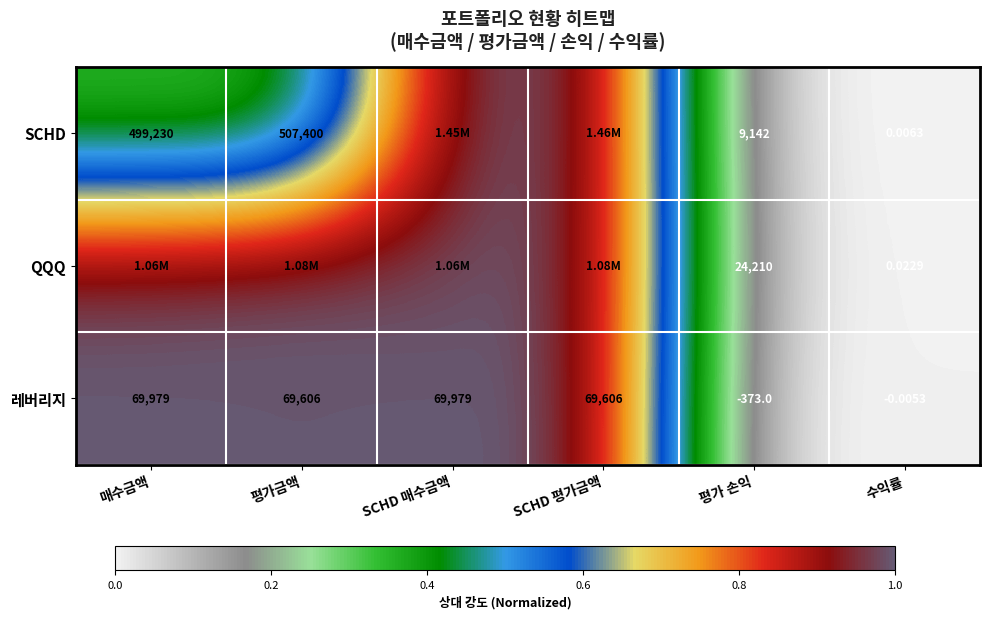

Between 매수금액 and 평가 손익, which is larger?

매수금액